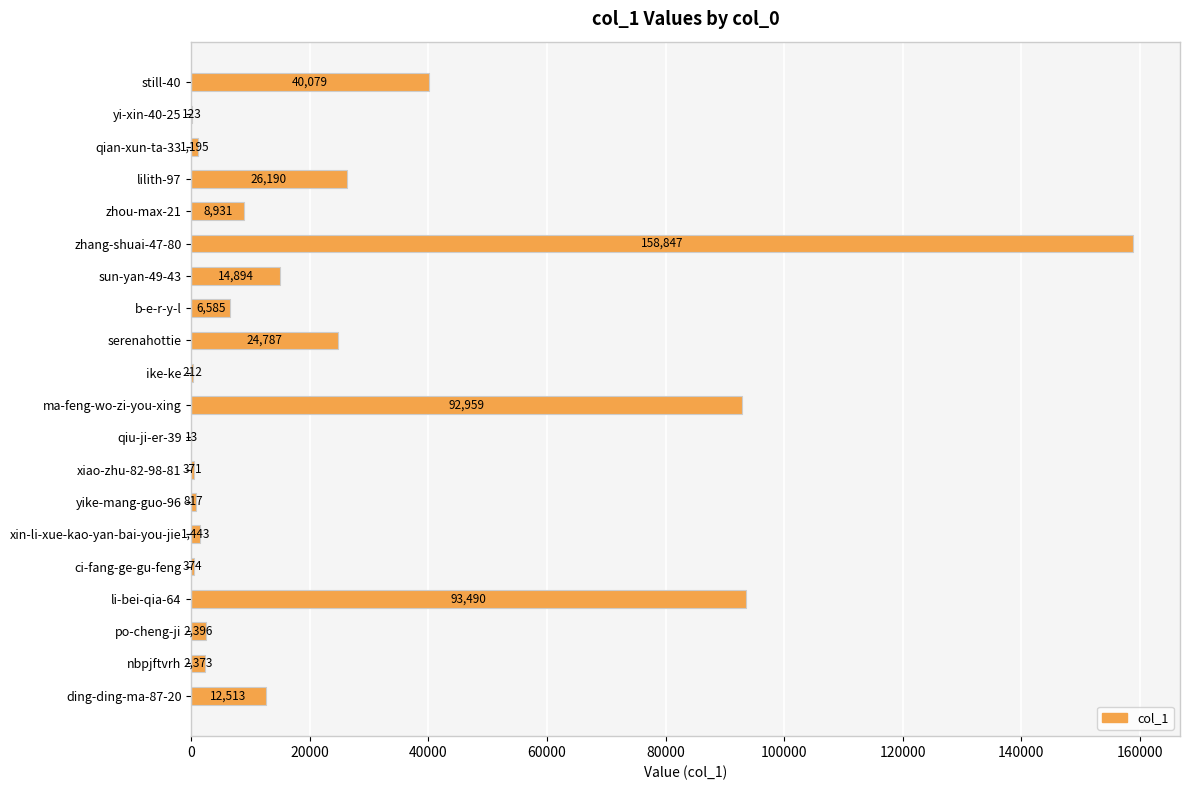

Is it true that the value at nbpjftvrh is 2373?

True